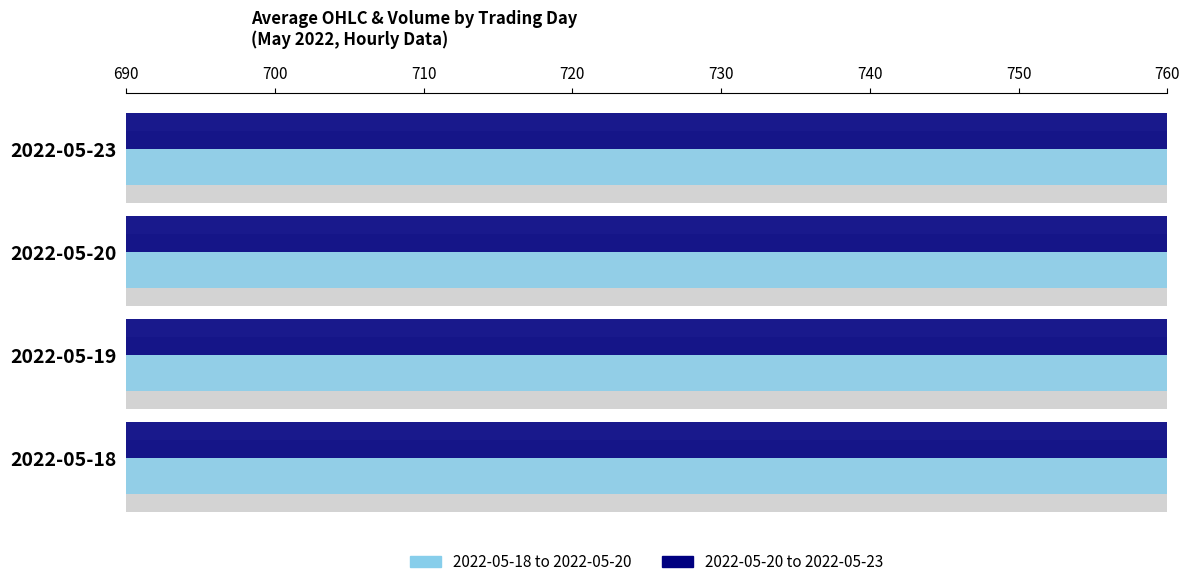

Where does the Avg Close (light) series first go above 708?

2022-05-18